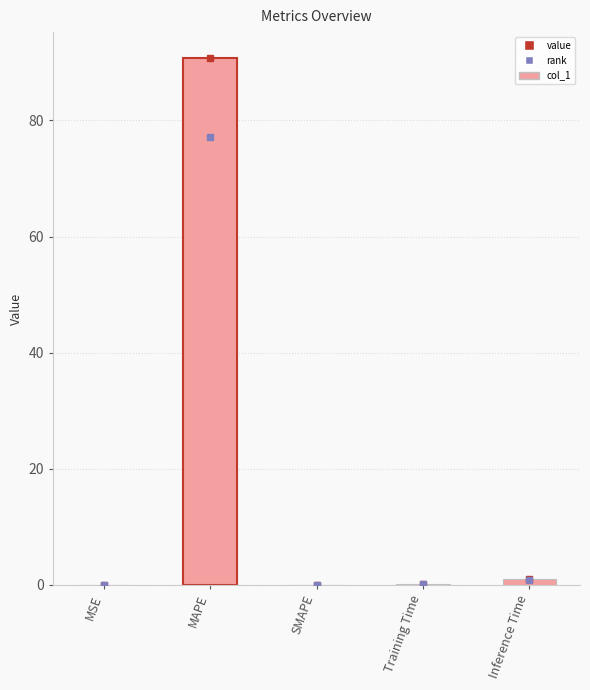

True or false: the data shows 160.0 at MAPE.

False